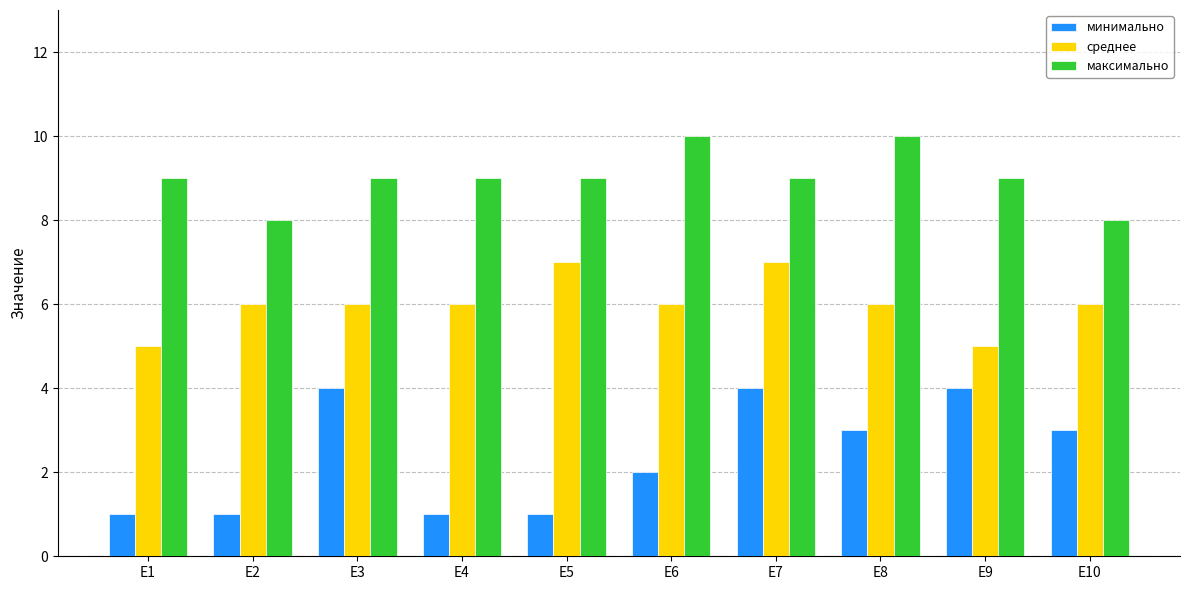

Which series has the widest spread of values?

минимально